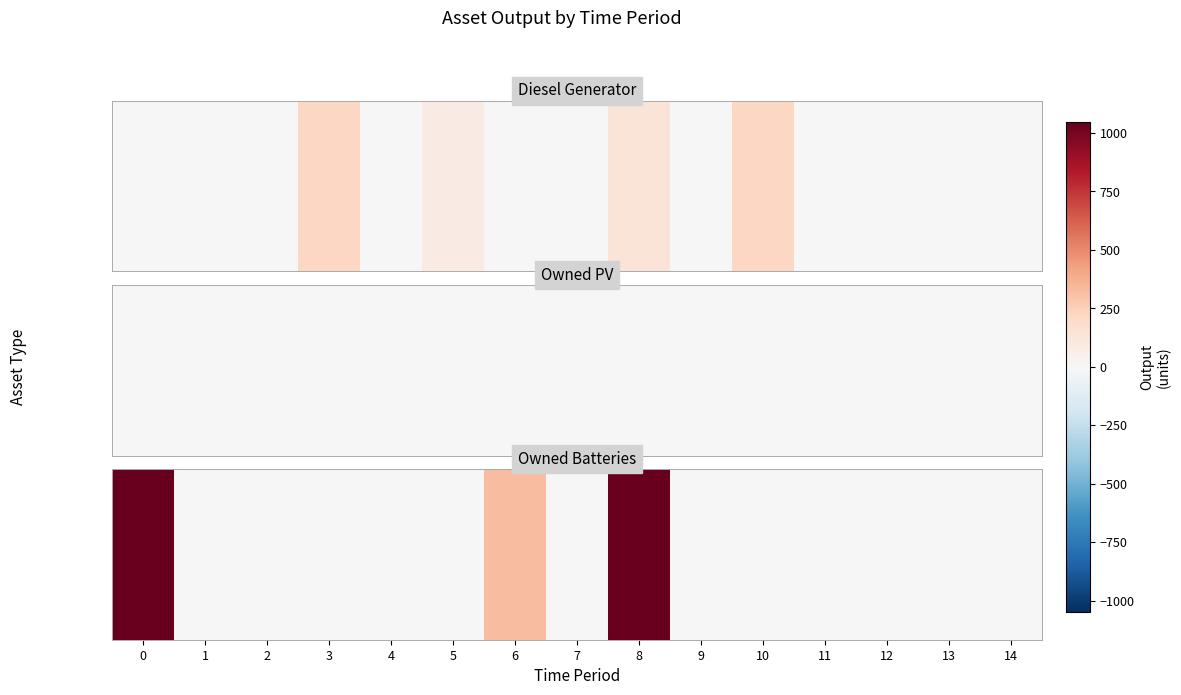

Reading left to right, transcribe all the data shown in this chart.

0=1048	1=0	2=0	3=0	4=0	5=0	6=326	7=0	8=1048	9=0	10=0	11=0	12=0	13=0	14=0